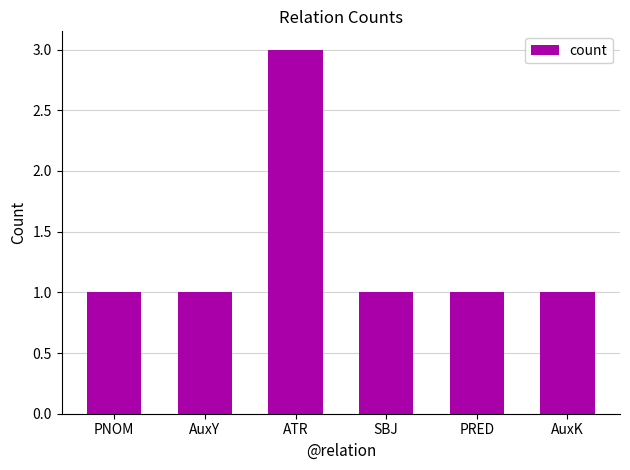

Which label corresponds to the largest value in the chart?

ATR